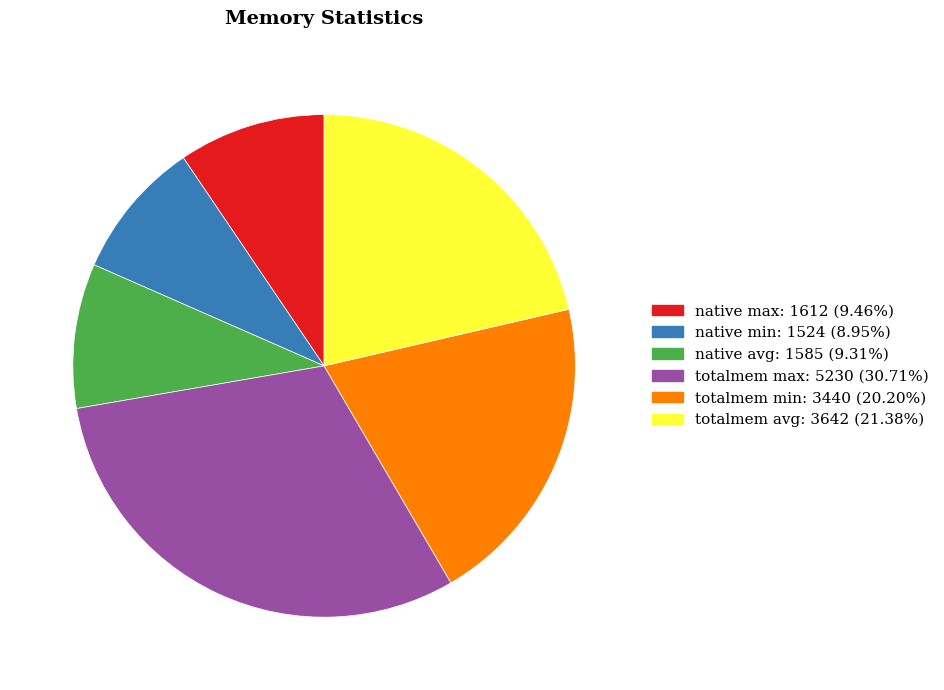

Is the sum of totalmem min and native max greater than half?

No